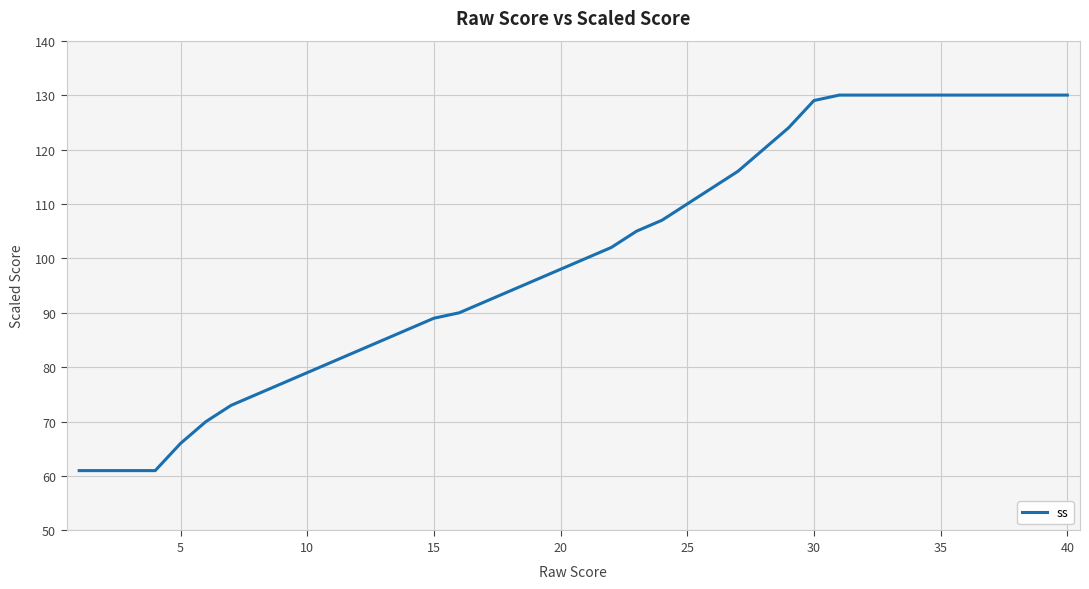

What is the average value?

100